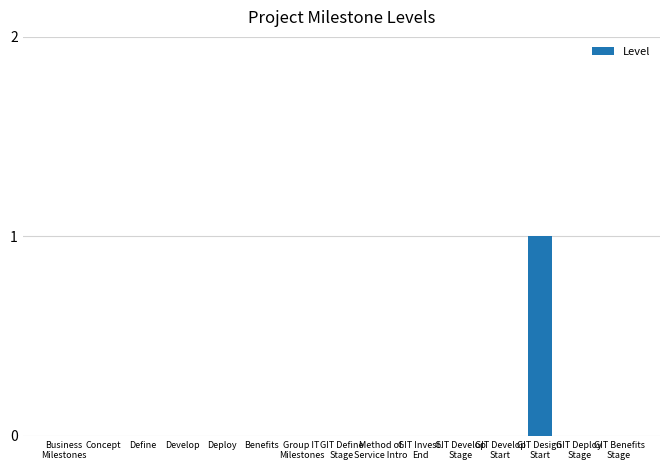

What is the sum of all values?

1